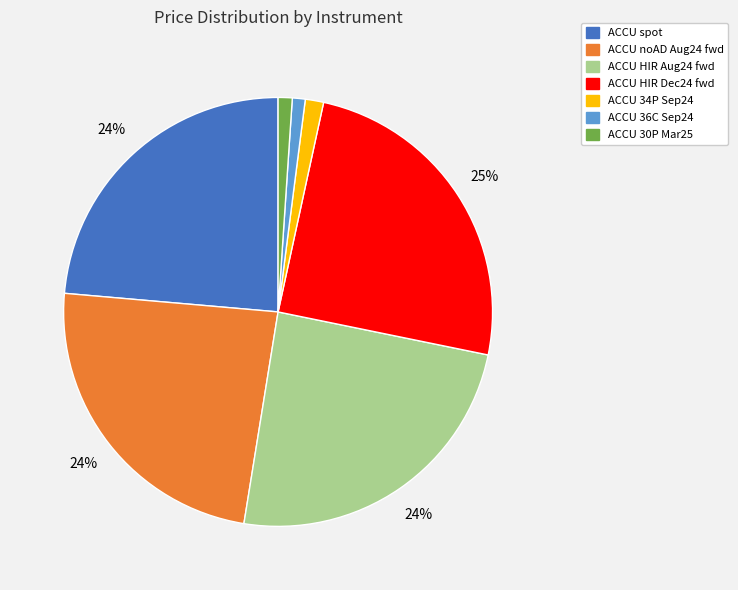

Is there any slice that represents more than half of the pie?

No